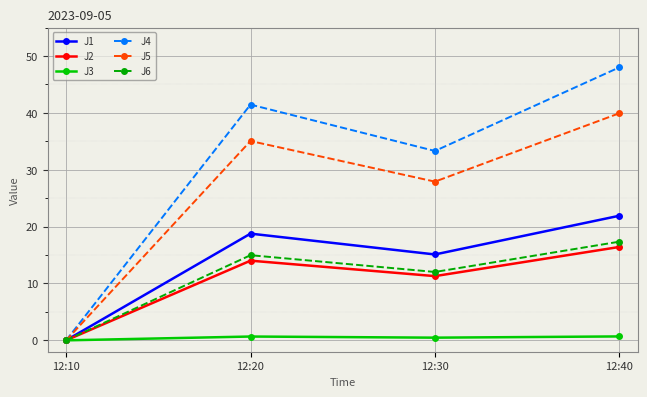

Rank the categories by J1 value from highest to lowest.

12:40, 12:20, 12:30, 12:10